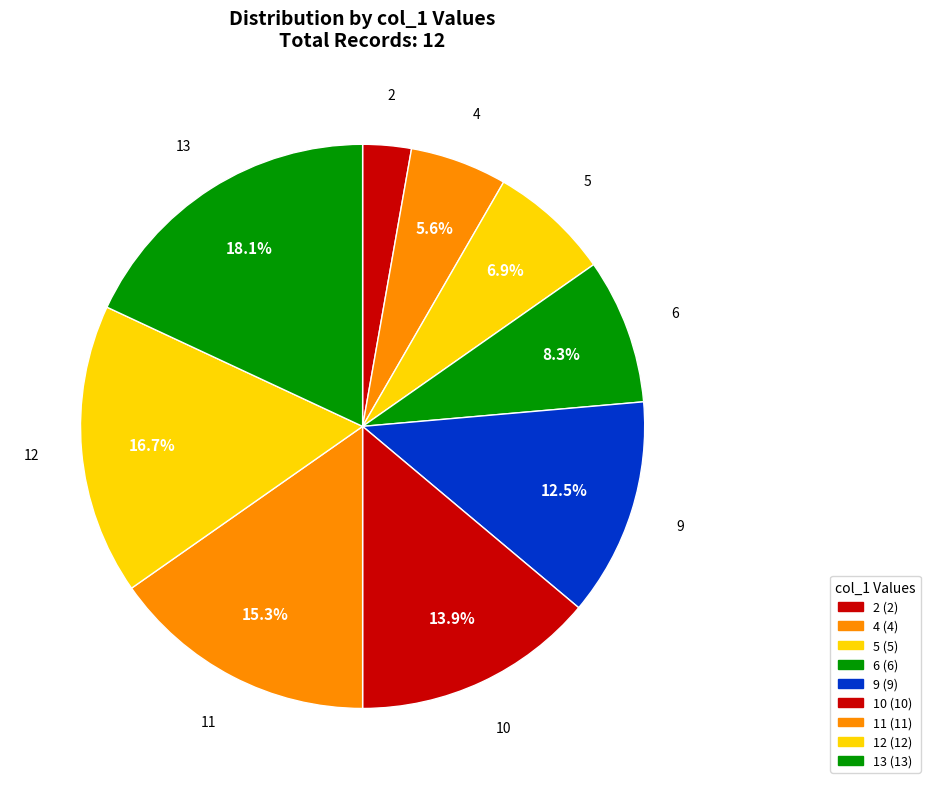

Is there a majority slice in this chart?

No